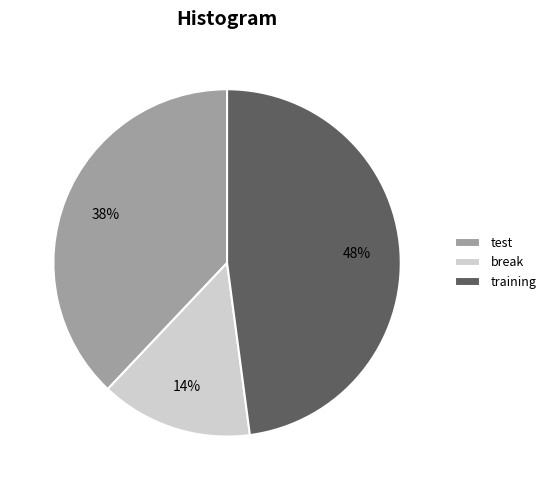

Rank the categories by value from highest to lowest.

training, test, break